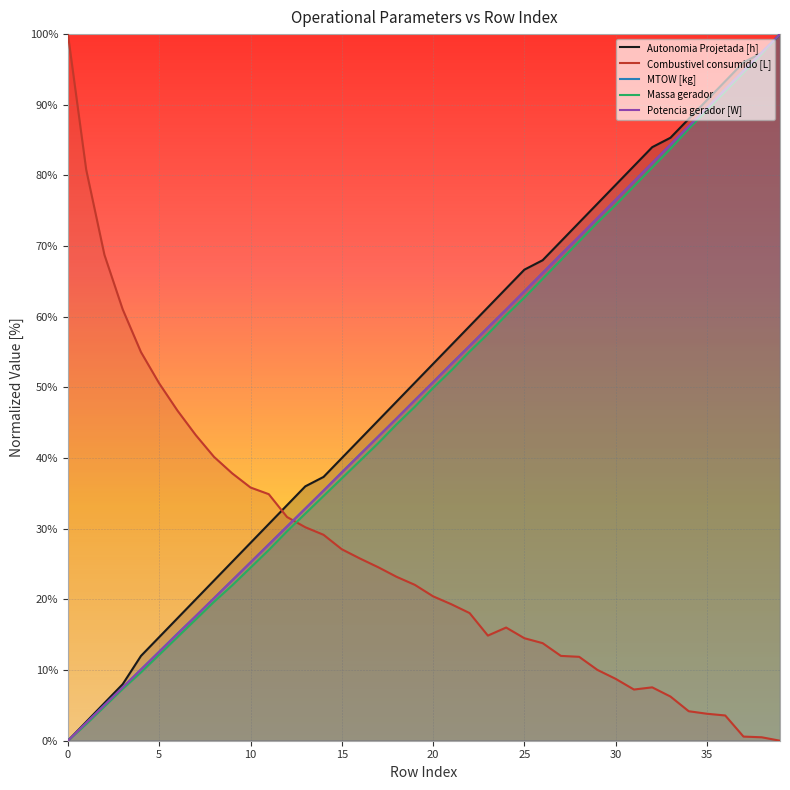

True or false: Massa gerador has a value of 12.2 at 5.

True